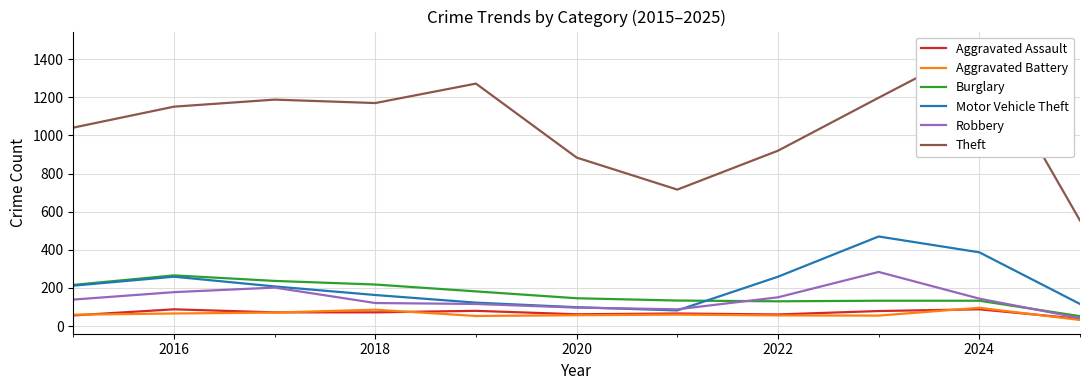

What are all the series names shown in the legend?

Aggravated Assault, Aggravated Battery, Burglary, Motor Vehicle Theft, Robbery, Theft